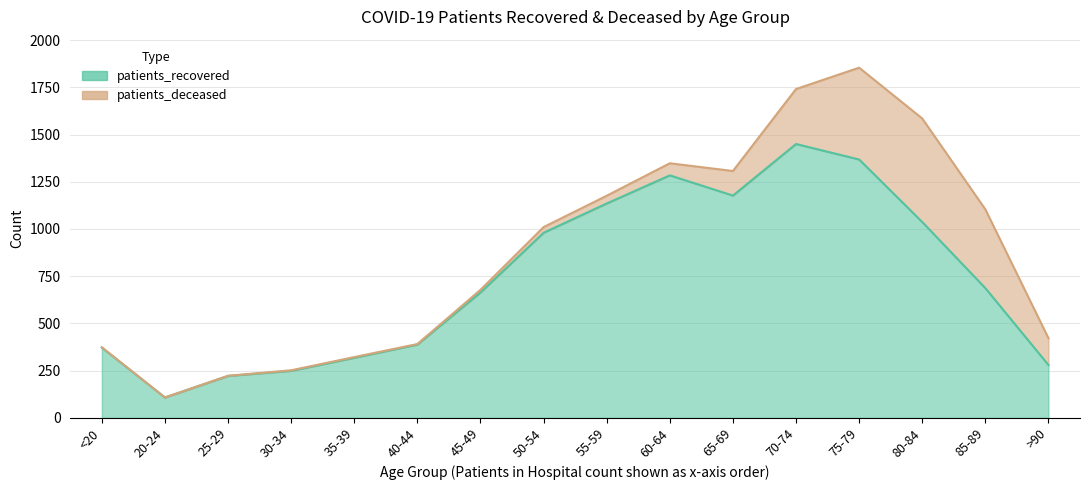

Which category has the lowest value across all series?

20-24